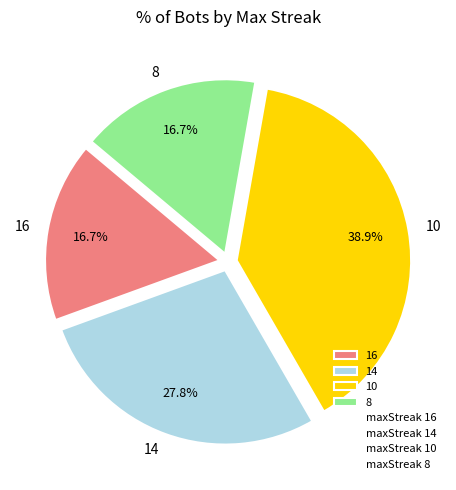

What is the ratio of the value at 14 to the value at 8?

1.7